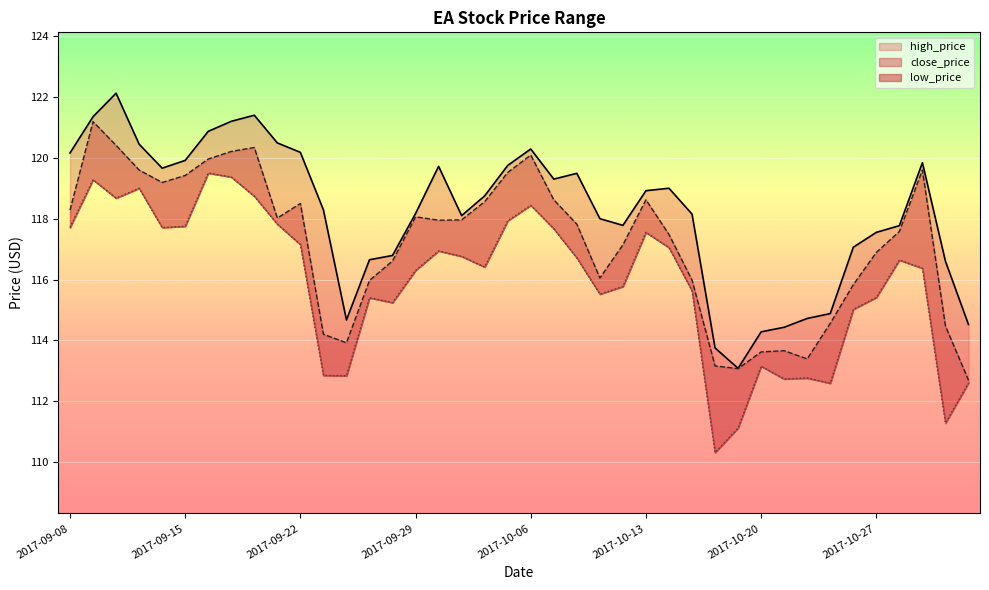

Where does the close_price series first go above 117?

2017-09-08